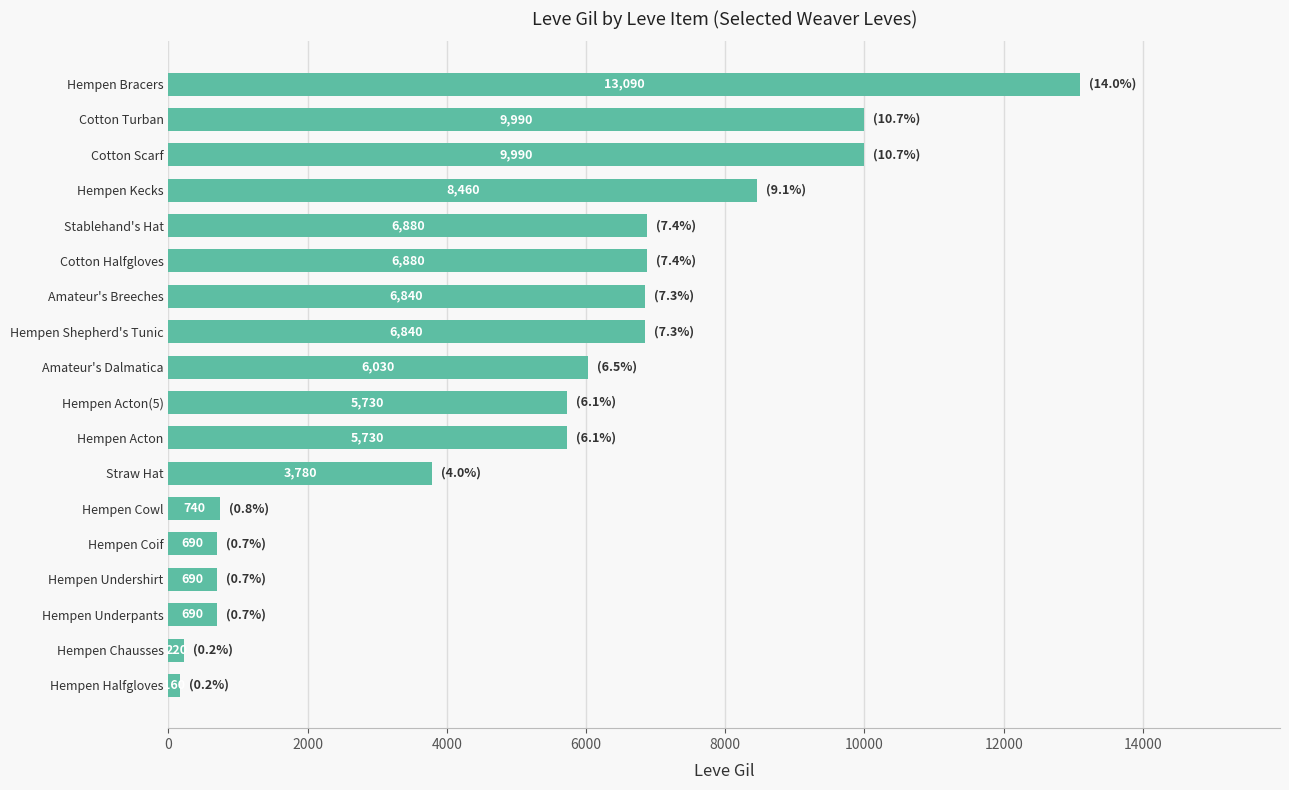

What is the average value?

5191